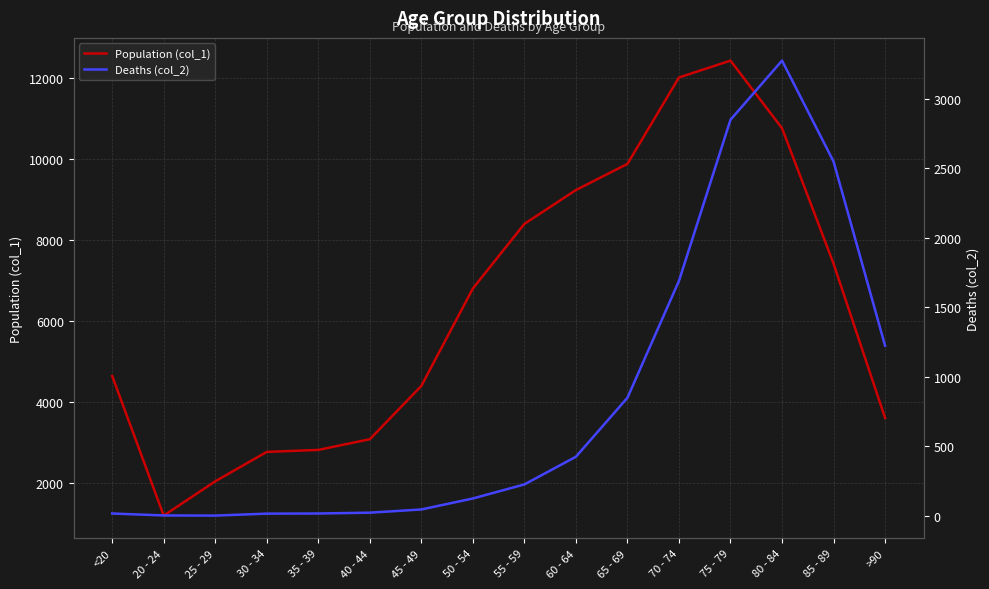

How many data points in Deaths (col_2) are above 227?

7